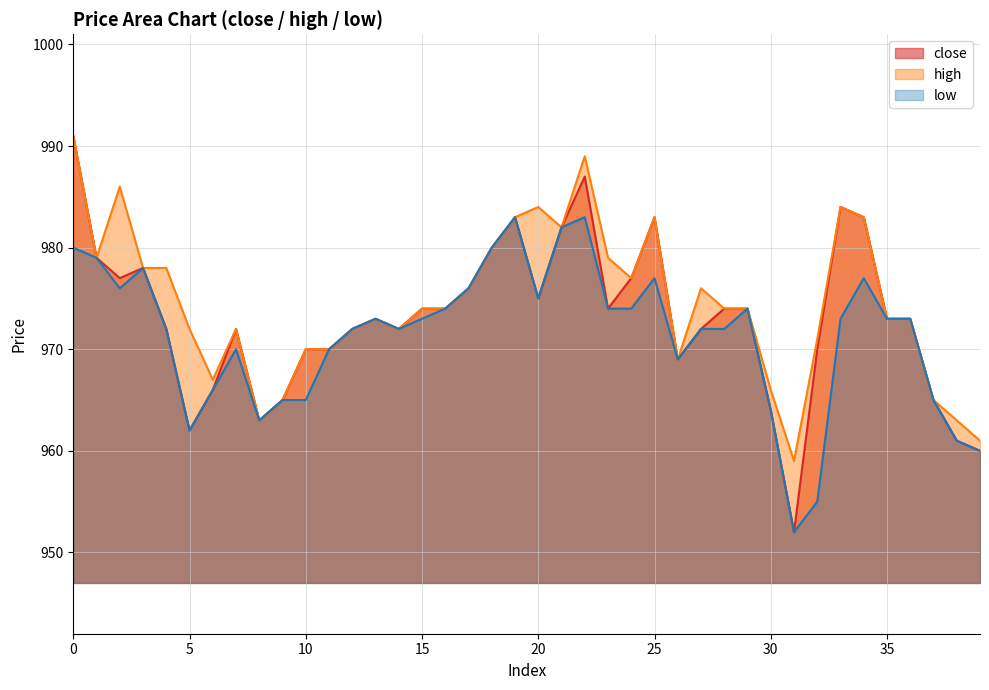

Which series changed the most between 21 and 38?

close